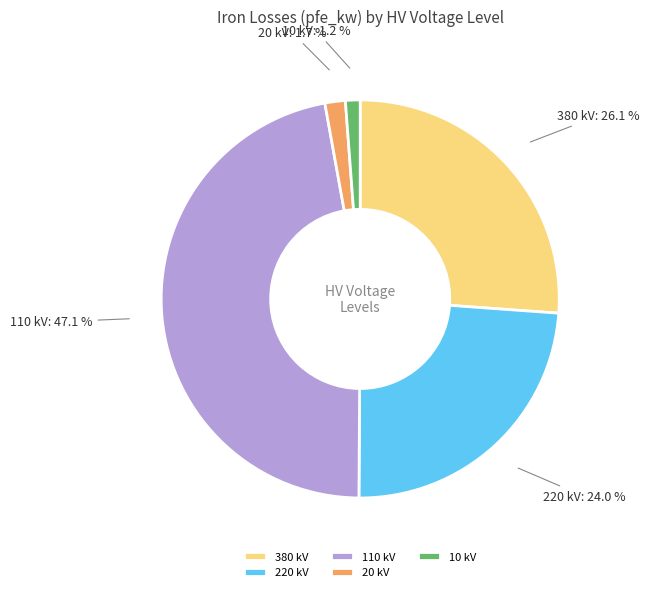

Which category has the biggest portion of the pie?

110 kV